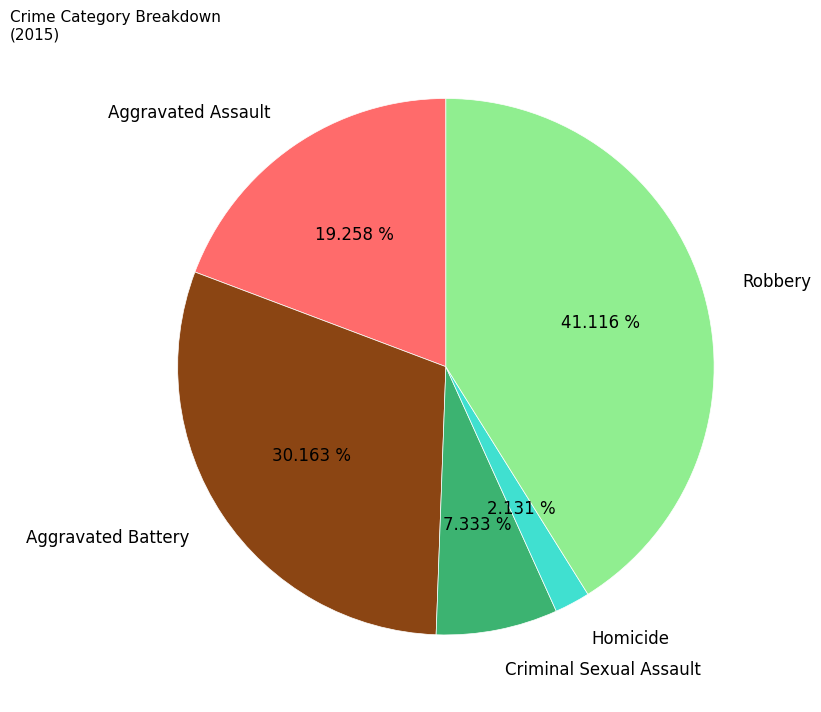

Does Homicide represent more than half of the total?

No